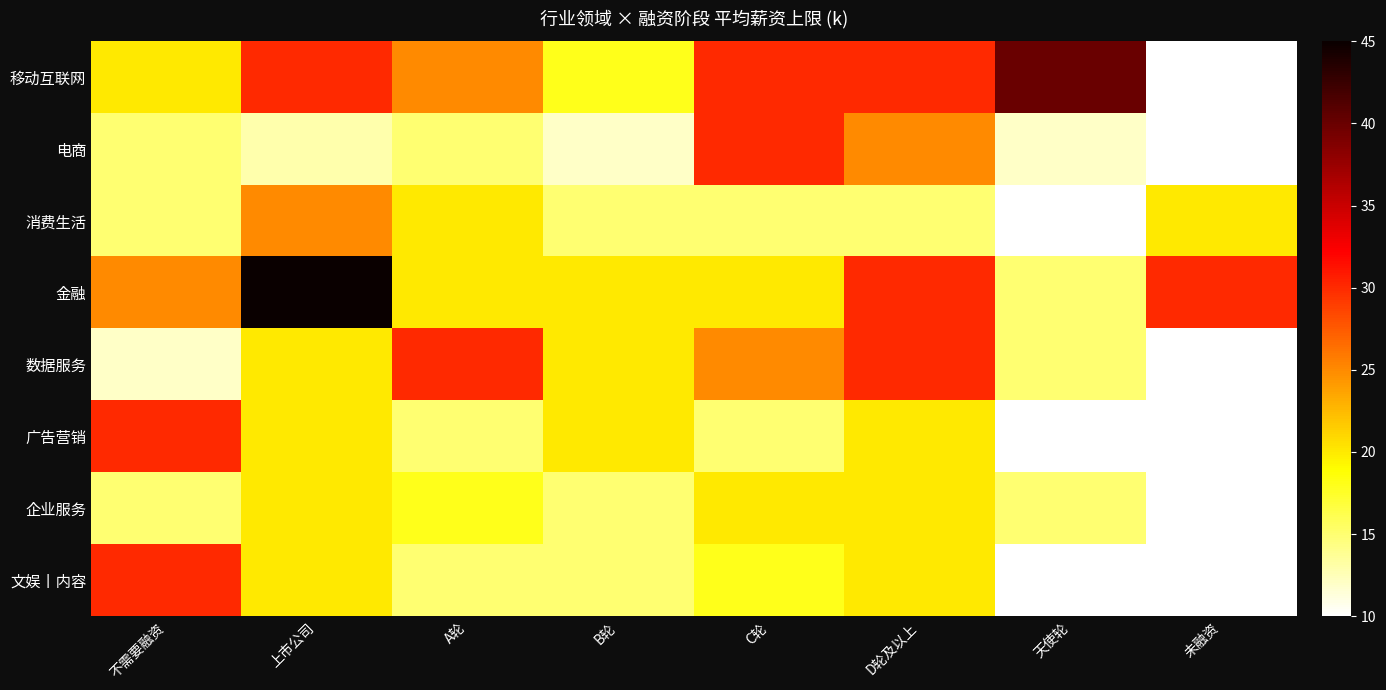

Reading left to right, transcribe all the data shown in this chart.

移动互联网: 不需要融资=20	上市公司=30	A轮=25	B轮=18	C轮=30	D轮及以上=30	天使轮=40	未融资=10
电商: 不需要融资=15	上市公司=13	A轮=15	B轮=12	C轮=30	D轮及以上=25	天使轮=12	未融资=10
消费生活: 不需要融资=15	上市公司=25	A轮=20	B轮=15	C轮=15	D轮及以上=15	天使轮=10	未融资=20
金融: 不需要融资=25	上市公司=45	A轮=20	B轮=20	C轮=20	D轮及以上=30	天使轮=15	未融资=30
数据服务: 不需要融资=12	上市公司=20	A轮=30	B轮=20	C轮=25	D轮及以上=30	天使轮=15	未融资=10
广告营销: 不需要融资=30	上市公司=20	A轮=15	B轮=20	C轮=15	D轮及以上=20	天使轮=10	未融资=10
企业服务: 不需要融资=15	上市公司=20	A轮=18	B轮=15	C轮=20	D轮及以上=20	天使轮=15	未融资=10
文娱丨内容: 不需要融资=30	上市公司=20	A轮=15	B轮=15	C轮=18	D轮及以上=20	天使轮=10	未融资=10